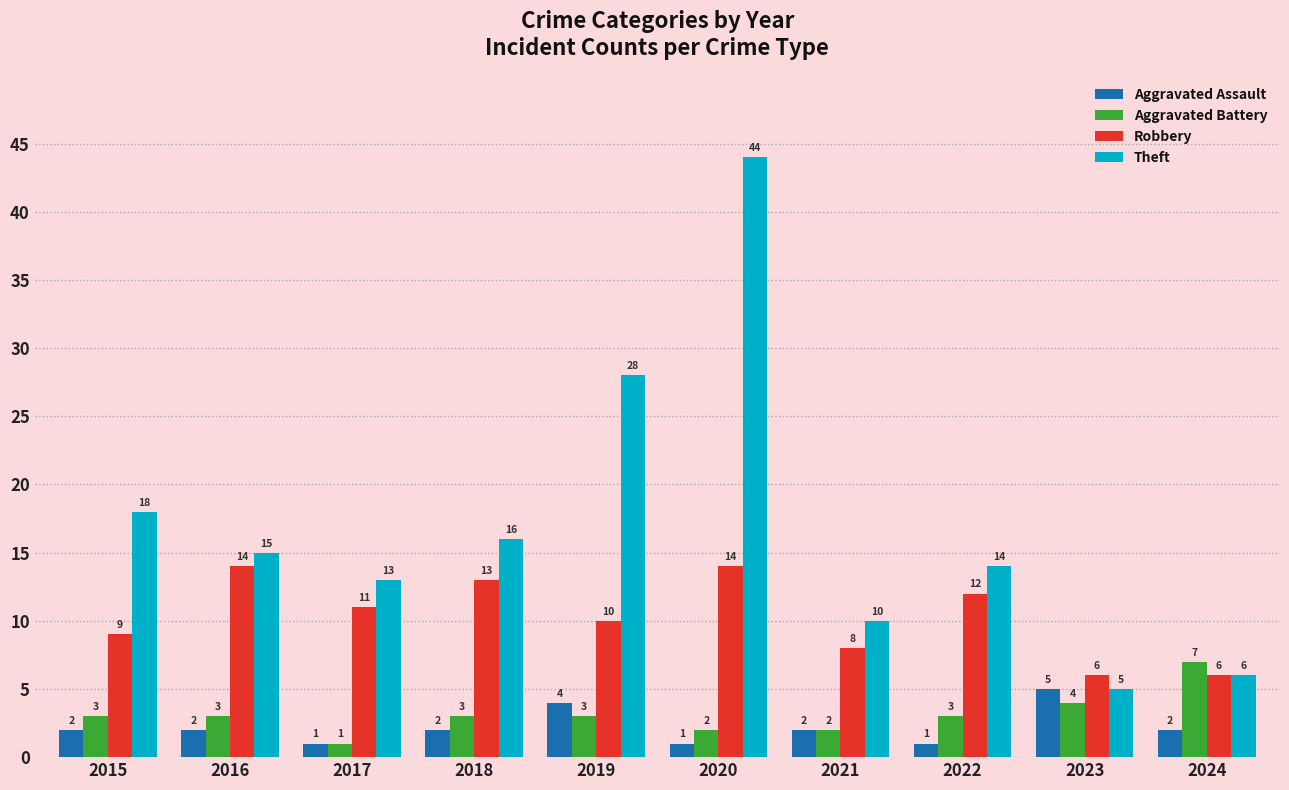

True or false: Aggravated Battery has a value of 1 at 2018.

False